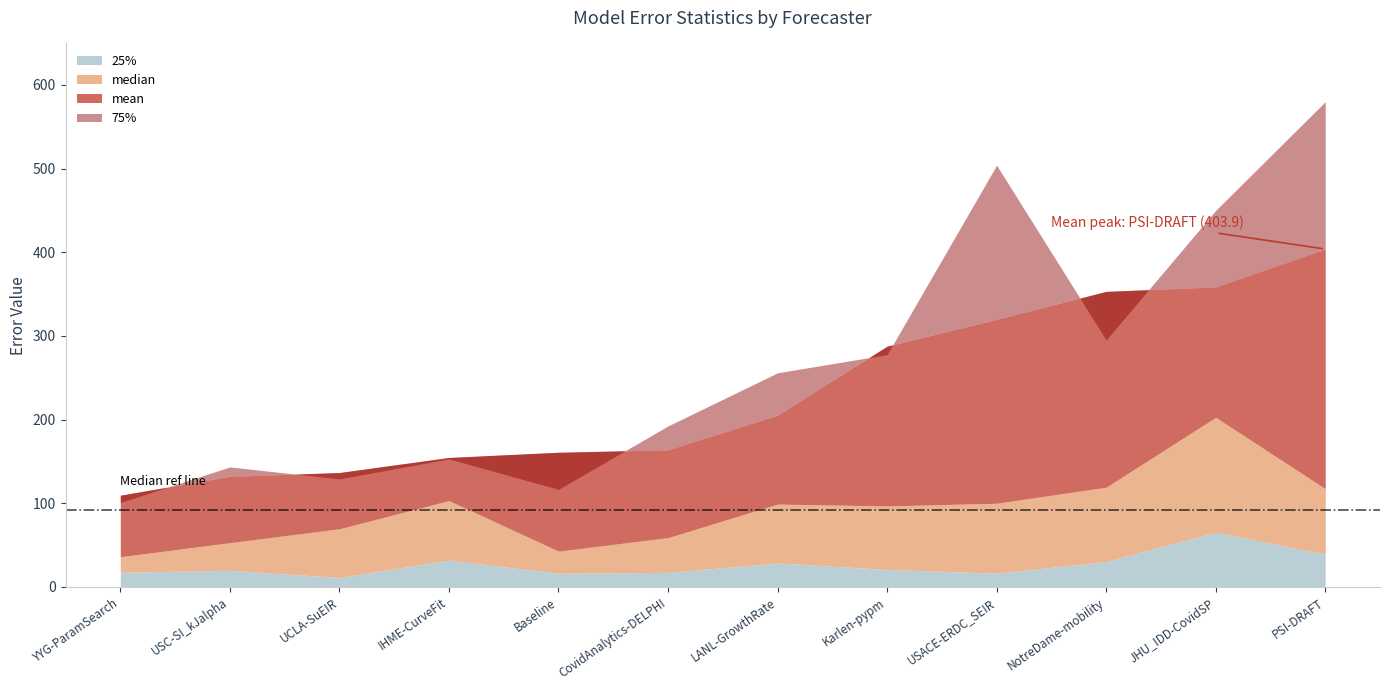

Reading left to right, what are all the values shown in this chart?

mean: YYG-ParamSearch=109.7	USC-SI_kJalpha=132.2	UCLA-SuEIR=136.8	IHME-CurveFit=154.8	Baseline=161.0	CovidAnalytics-DELPHI=164.0	LANL-GrowthRate=205.3	Karlen-pypm=287.8	USACE-ERDC_SEIR=319.8	NotreDame-mobility=353.3	JHU_IDD-CovidSP=358.6	PSI-DRAFT=403.9
median: YYG-ParamSearch=36.2	USC-SI_kJalpha=53.0	UCLA-SuEIR=69.6	IHME-CurveFit=103.3	Baseline=42.9	CovidAnalytics-DELPHI=59.0	LANL-GrowthRate=99.1	Karlen-pypm=96.9	USACE-ERDC_SEIR=100.1	NotreDame-mobility=119.3	JHU_IDD-CovidSP=202.8	PSI-DRAFT=117.5
25%: YYG-ParamSearch=17.6	USC-SI_kJalpha=20.0	UCLA-SuEIR=11.4	IHME-CurveFit=32.1	Baseline=16.4	CovidAnalytics-DELPHI=17.5	LANL-GrowthRate=28.7	Karlen-pypm=21.0	USACE-ERDC_SEIR=16.5	NotreDame-mobility=30.6	JHU_IDD-CovidSP=65.5	PSI-DRAFT=39.2
75%: YYG-ParamSearch=101.0	USC-SI_kJalpha=143.5	UCLA-SuEIR=129.2	IHME-CurveFit=153.1	Baseline=116.7	CovidAnalytics-DELPHI=192.5	LANL-GrowthRate=256.0	Karlen-pypm=277.7	USACE-ERDC_SEIR=504.1	NotreDame-mobility=295.2	JHU_IDD-CovidSP=450.1	PSI-DRAFT=580.0